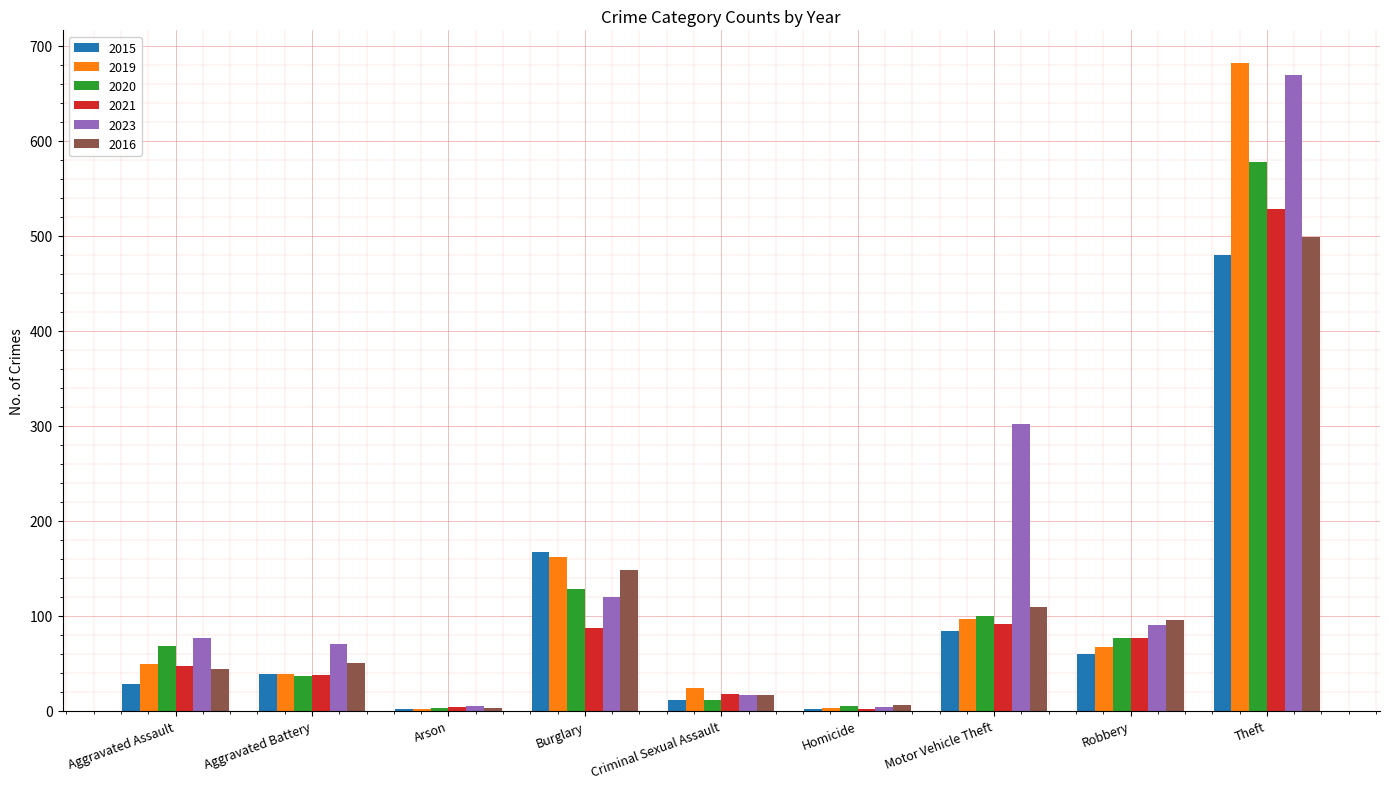

What are all the series names shown in the legend?

2015, 2019, 2020, 2021, 2023, 2016